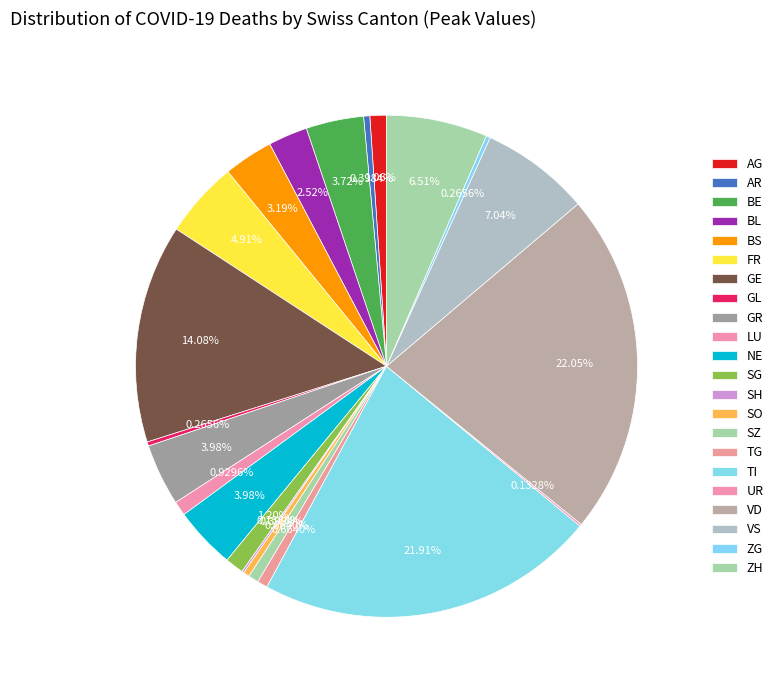

Is there any slice that represents more than half of the pie?

No